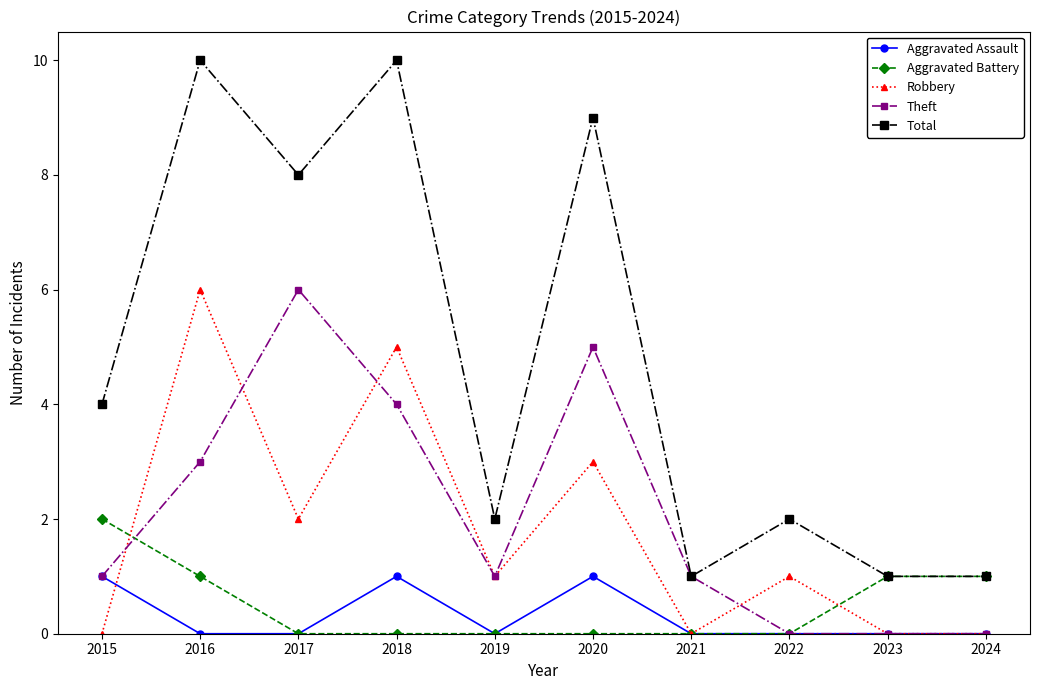

Reading right to left, list all the values displayed in this chart.

Aggravated Assault: 2024=0	2023=0	2022=0	2021=0	2020=1	2019=0	2018=1	2017=0	2016=0	2015=1
Aggravated Battery: 2024=1	2023=1	2022=0	2021=0	2020=0	2019=0	2018=0	2017=0	2016=1	2015=2
Robbery: 2024=0	2023=0	2022=1	2021=0	2020=3	2019=1	2018=5	2017=2	2016=6	2015=0
Theft: 2024=0	2023=0	2022=0	2021=1	2020=5	2019=1	2018=4	2017=6	2016=3	2015=1
Total: 2024=1	2023=1	2022=2	2021=1	2020=9	2019=2	2018=10	2017=8	2016=10	2015=4